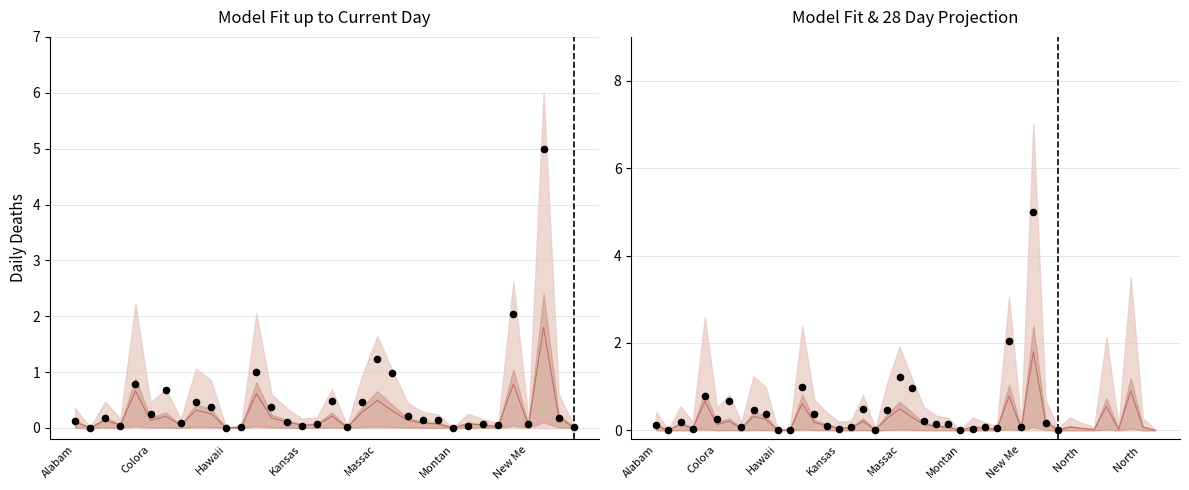

Which series reaches the minimum Y coordinate?

Deaths